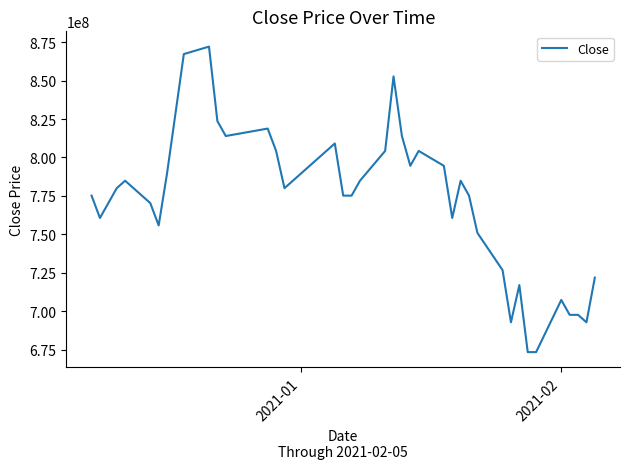

Count the number of data series in this chart.

1